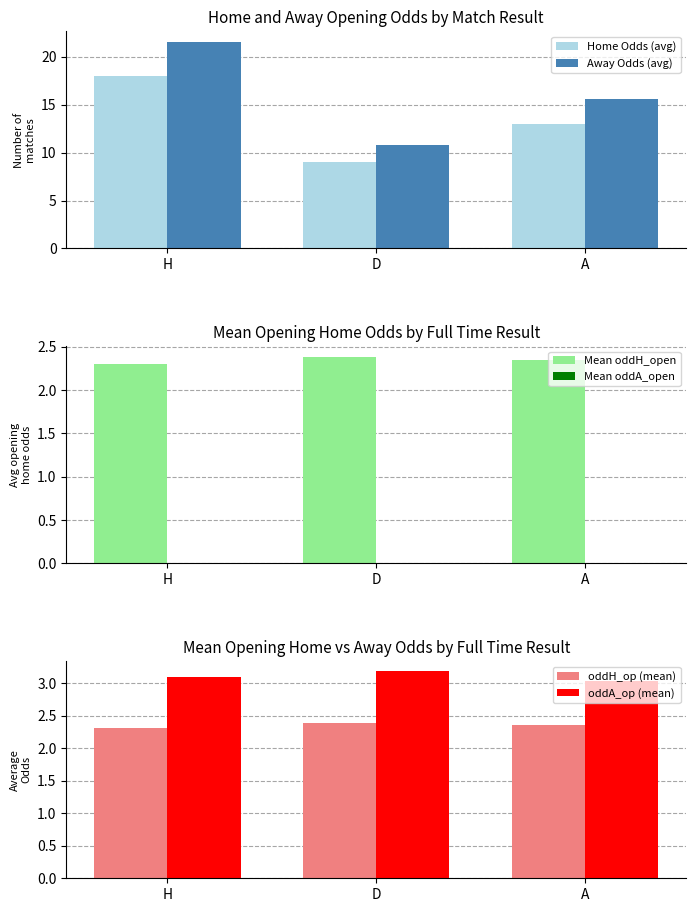

What position from the left is H?

1